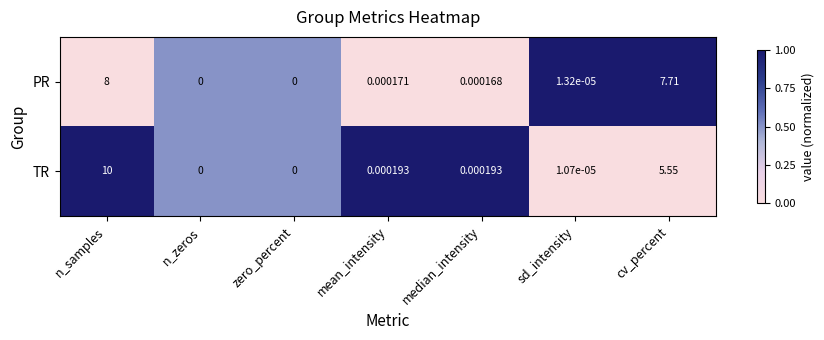

Between n_zeros and mean_intensity, which series saw the biggest shift?

TR